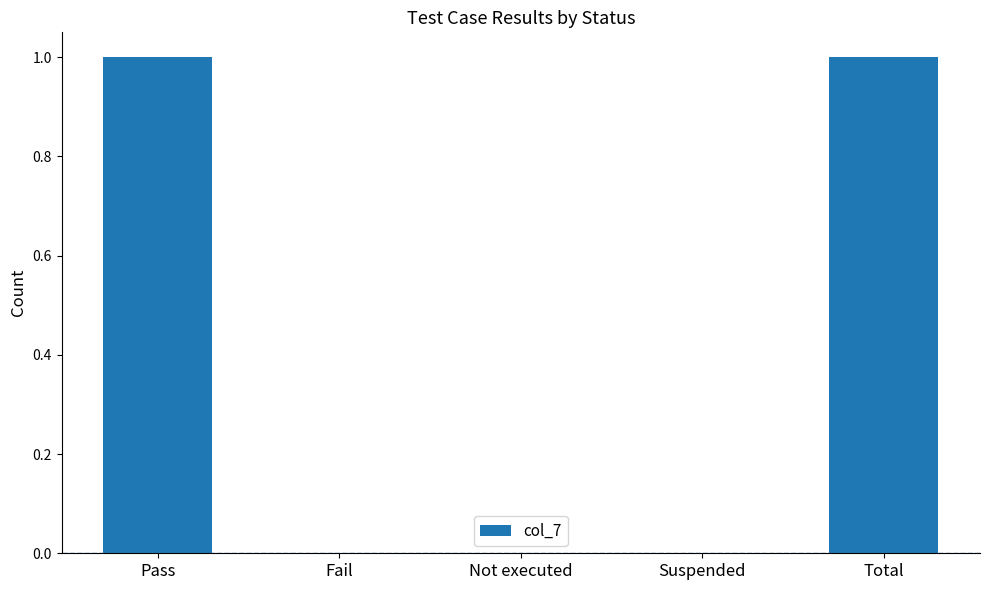

The value at Not executed is 0. True or false?

True